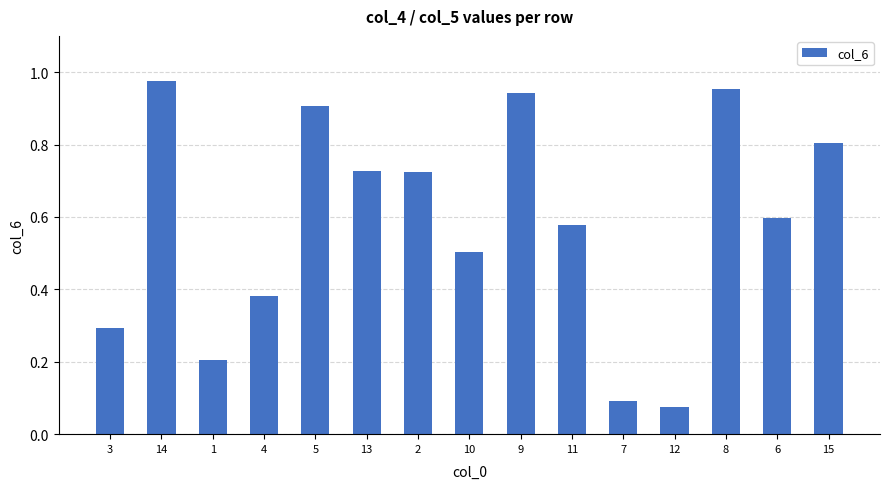

What is the sum of the values at 3 and 14?

1.3